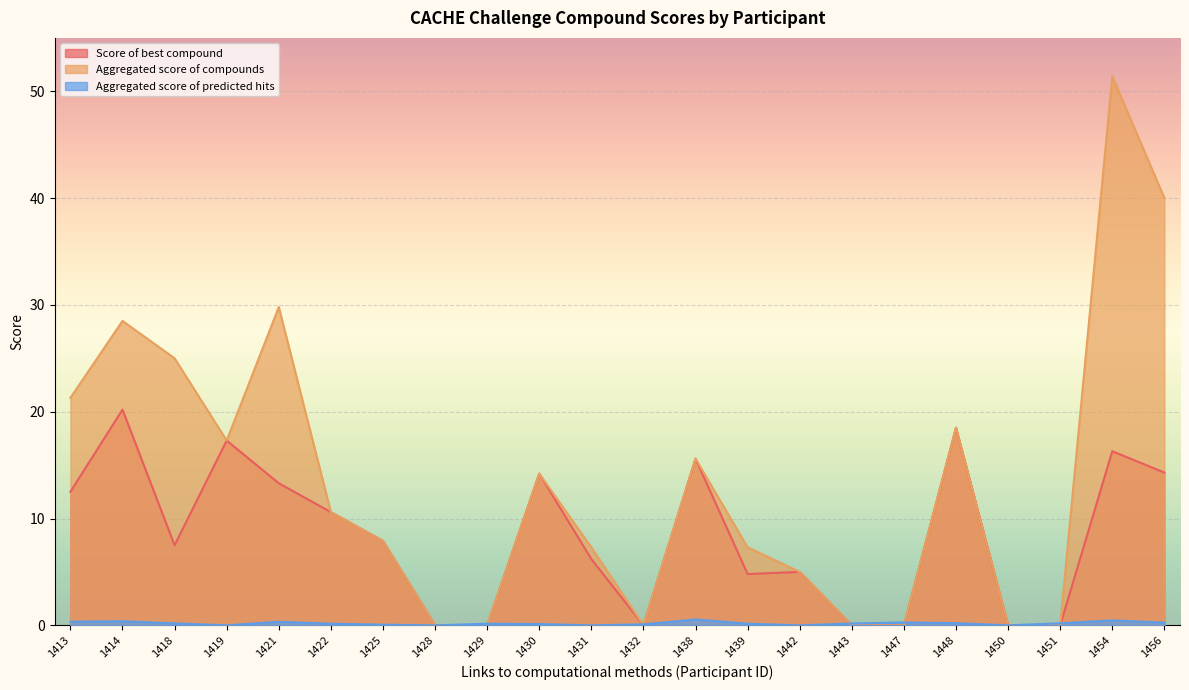

Where does the Score of best compound series first go above 7?

1413